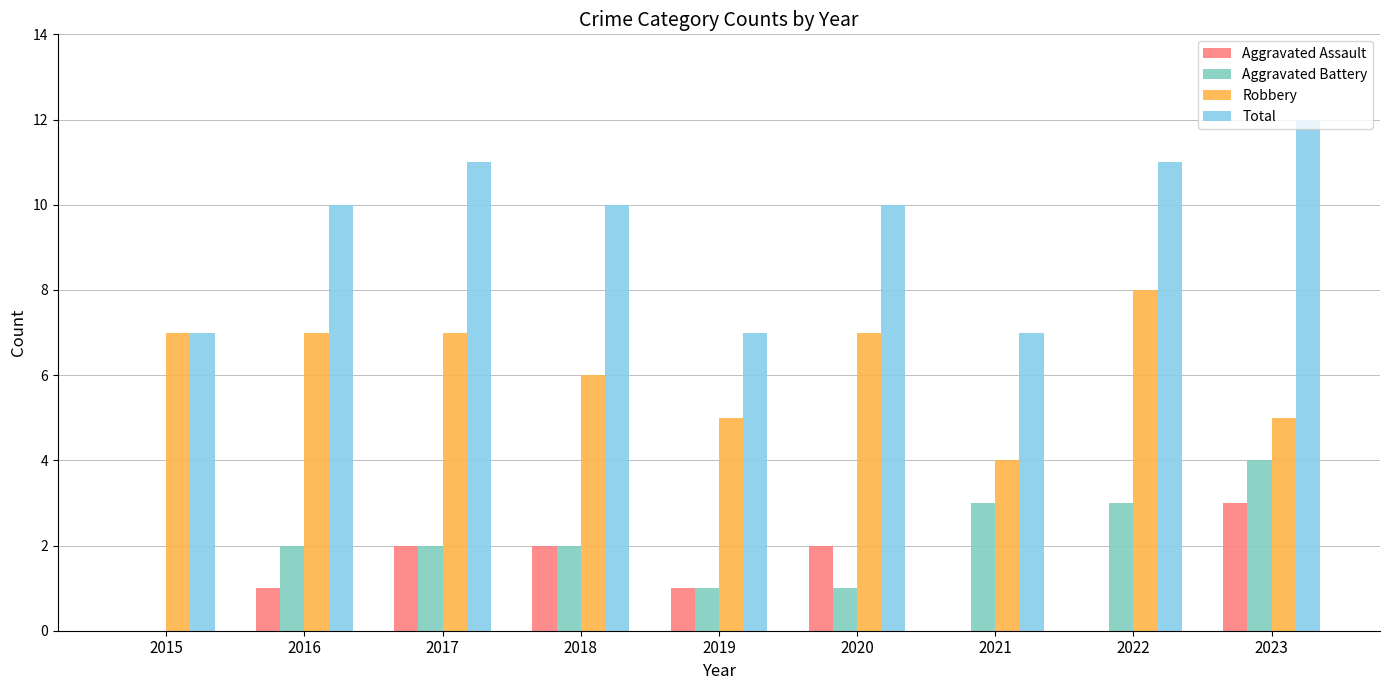

Count the number of data series in this chart.

4